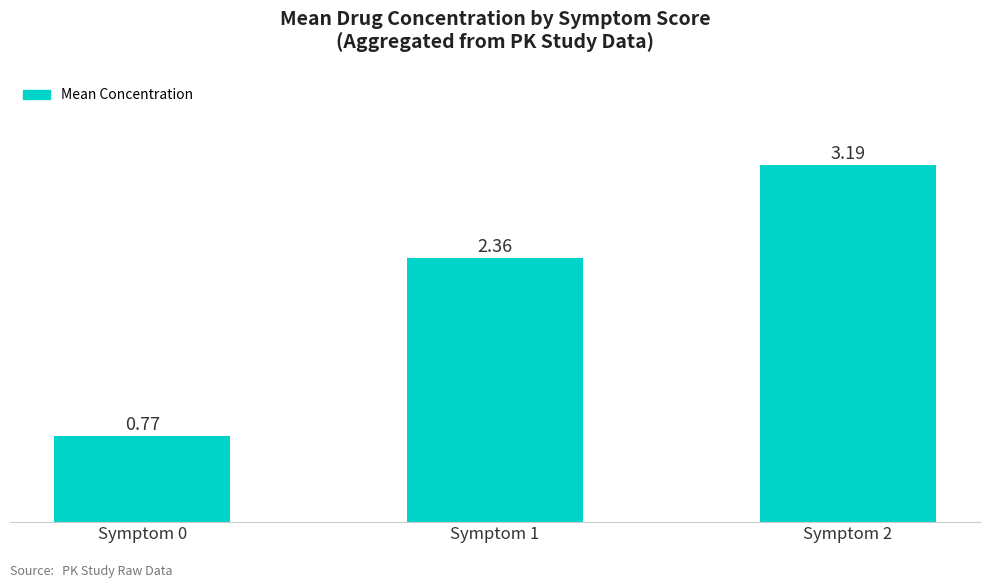

Read the value at Symptom 2.

3.2